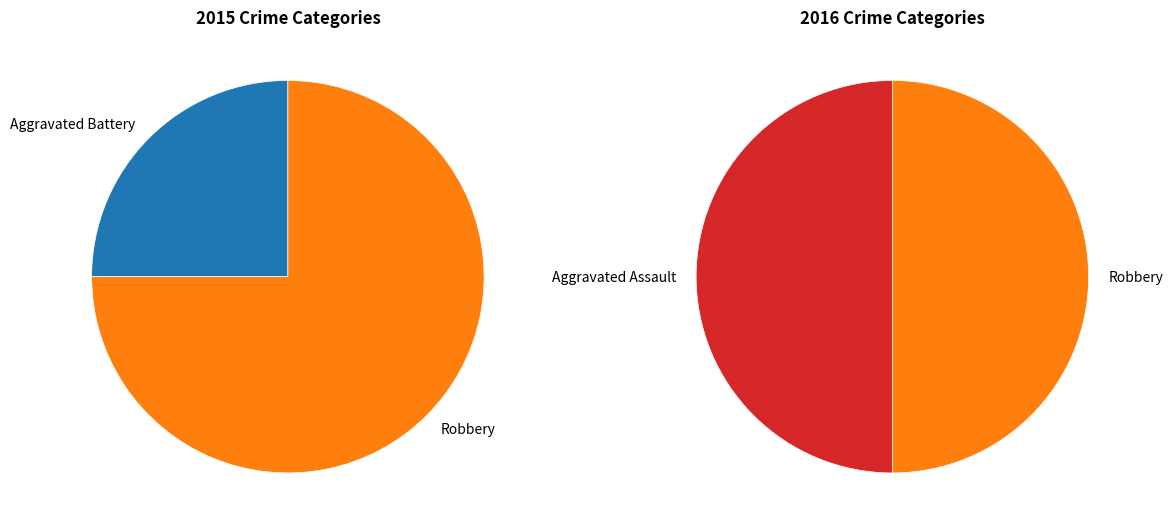

What is the spread (max minus min) of values at Robbery?

2